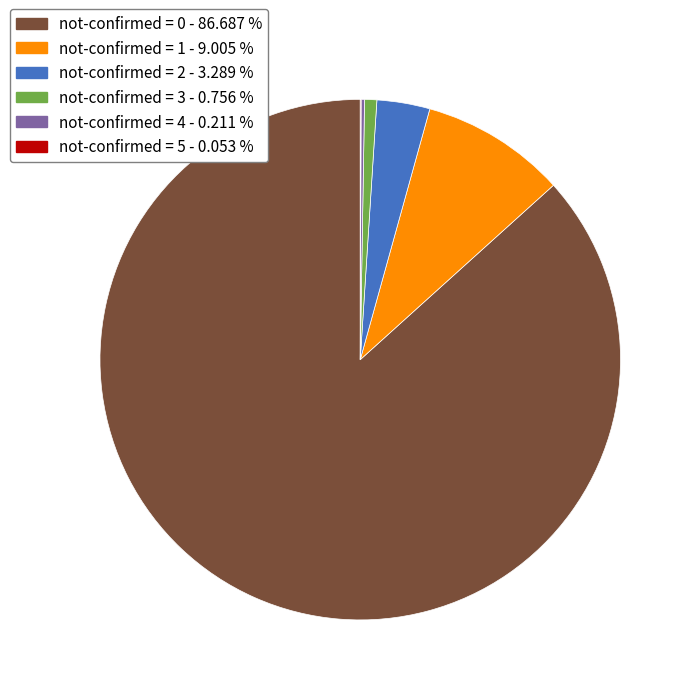

Which slice is the largest?

not-confirmed = 0